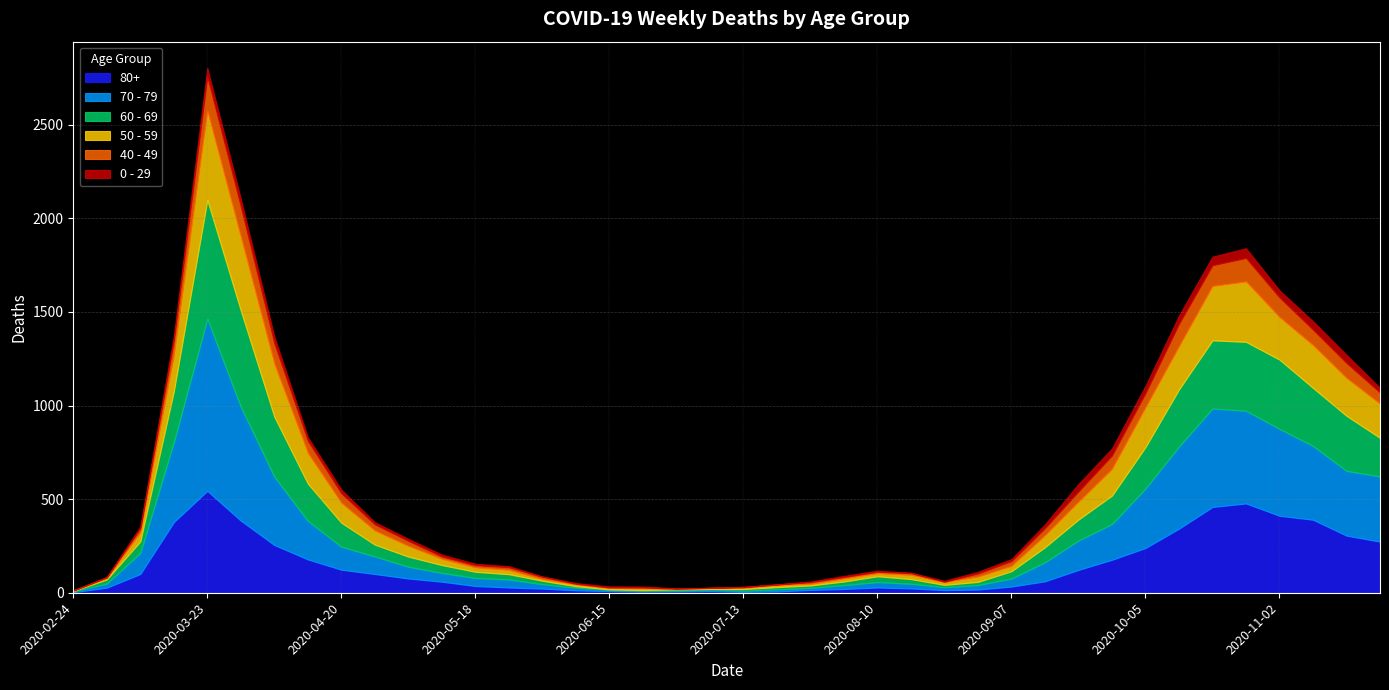

Does the chart have visible grid lines?

Yes